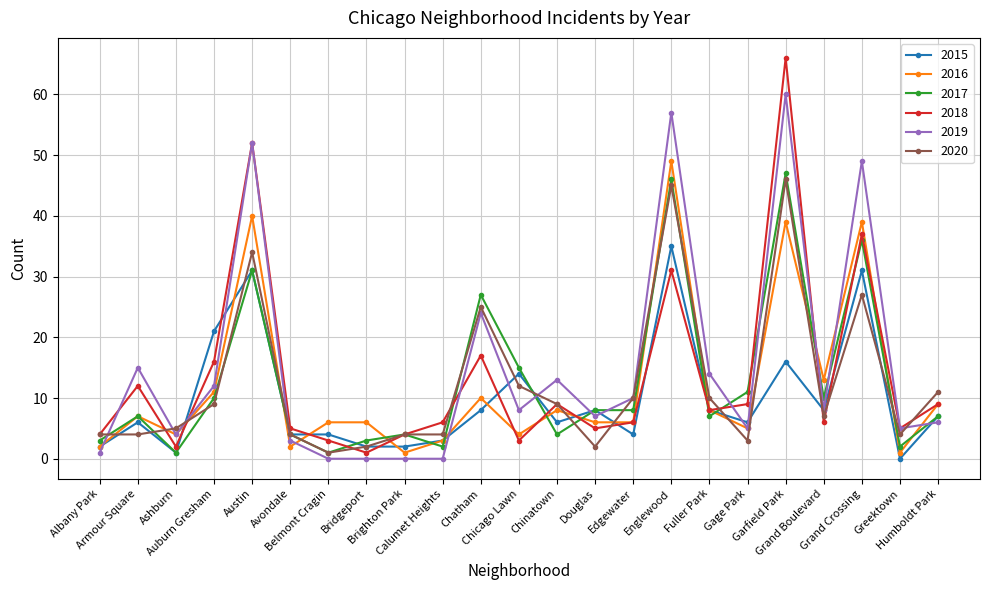

Is this an area chart (filled region under the line)?

No